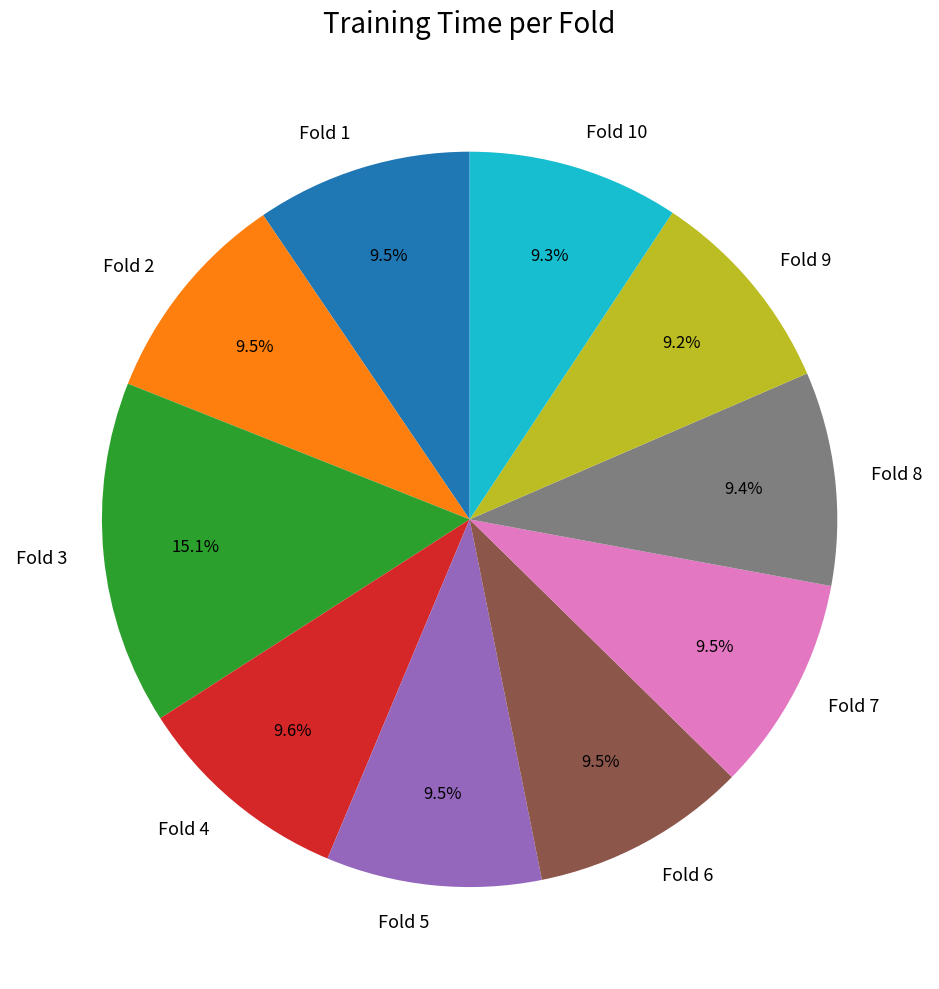

How many slices are in this pie chart?

10